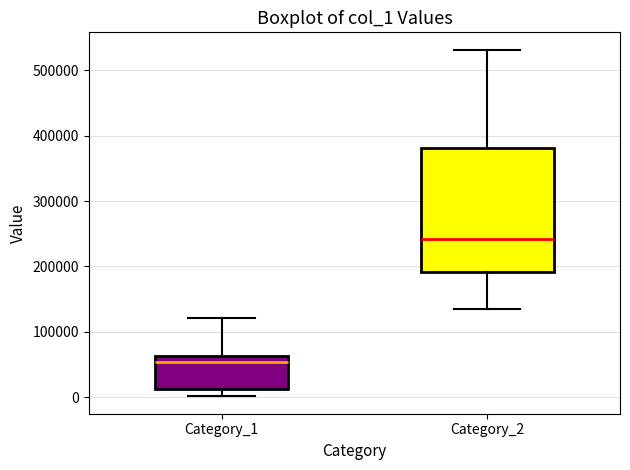

Reading left to right, read every box against the y-axis: the position of its median line, the range the box covers, and the ends of its whiskers. The values are not printed on the chart, so give them approximately, as read against the axis.

Category_1: median 50000, box 10000 to 60000, whiskers 0 to 120000
Category_2: median 240000, box 190000 to 380000, whiskers 130000 to 530000